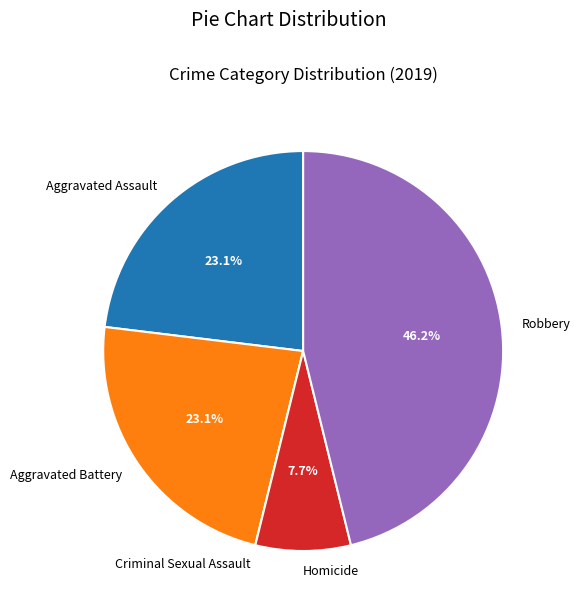

Do Robbery and Aggravated Assault together represent more than half of the pie?

Yes